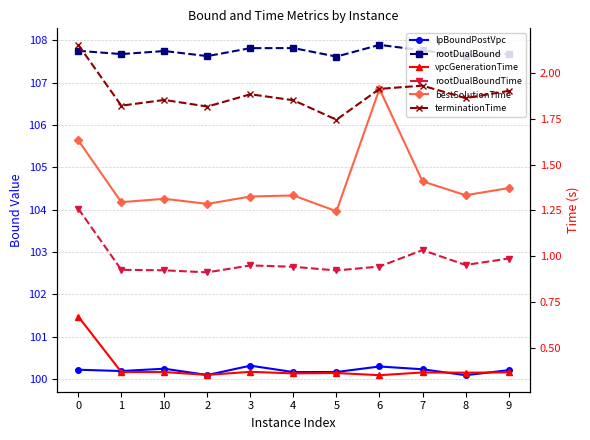

What position from the right is 8?

2